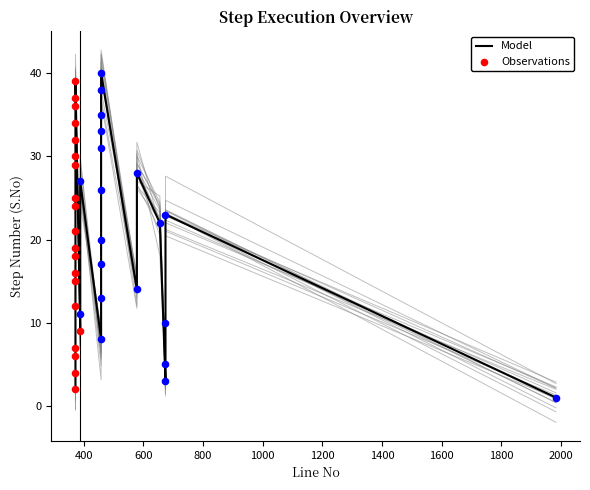

What is the change in value from 674 to 372?

+2